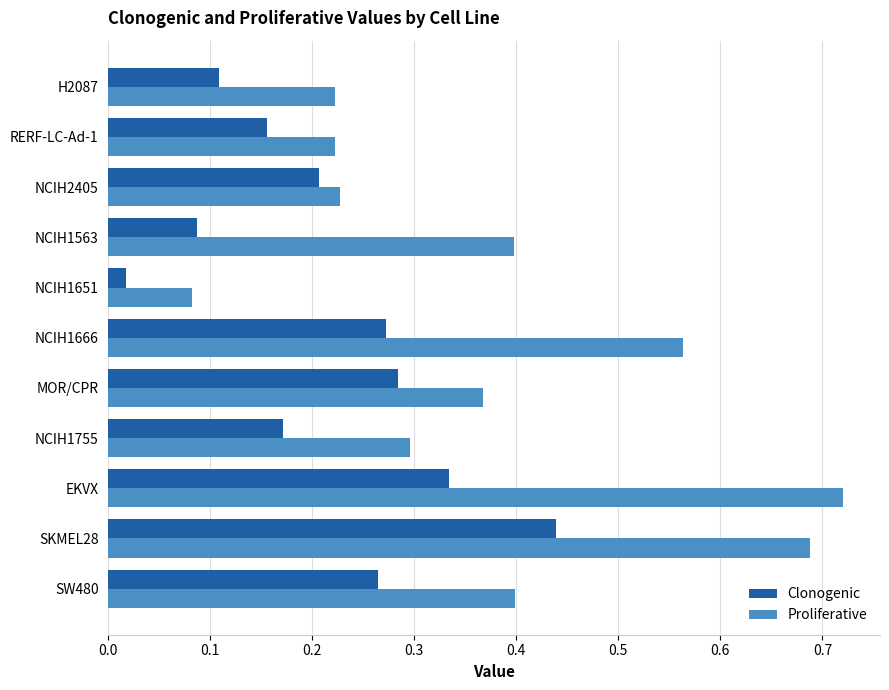

Rank the series by their maximum value, from lowest to highest.

Clonogenic, Proliferative